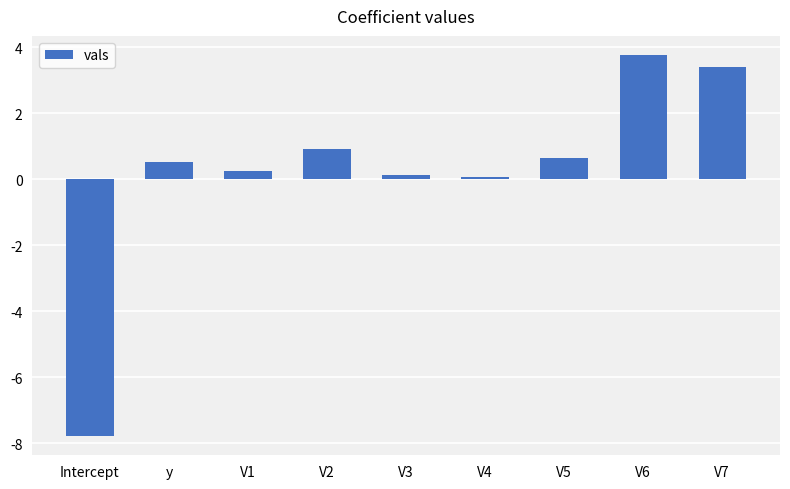

Where does the data first go above 0?

y